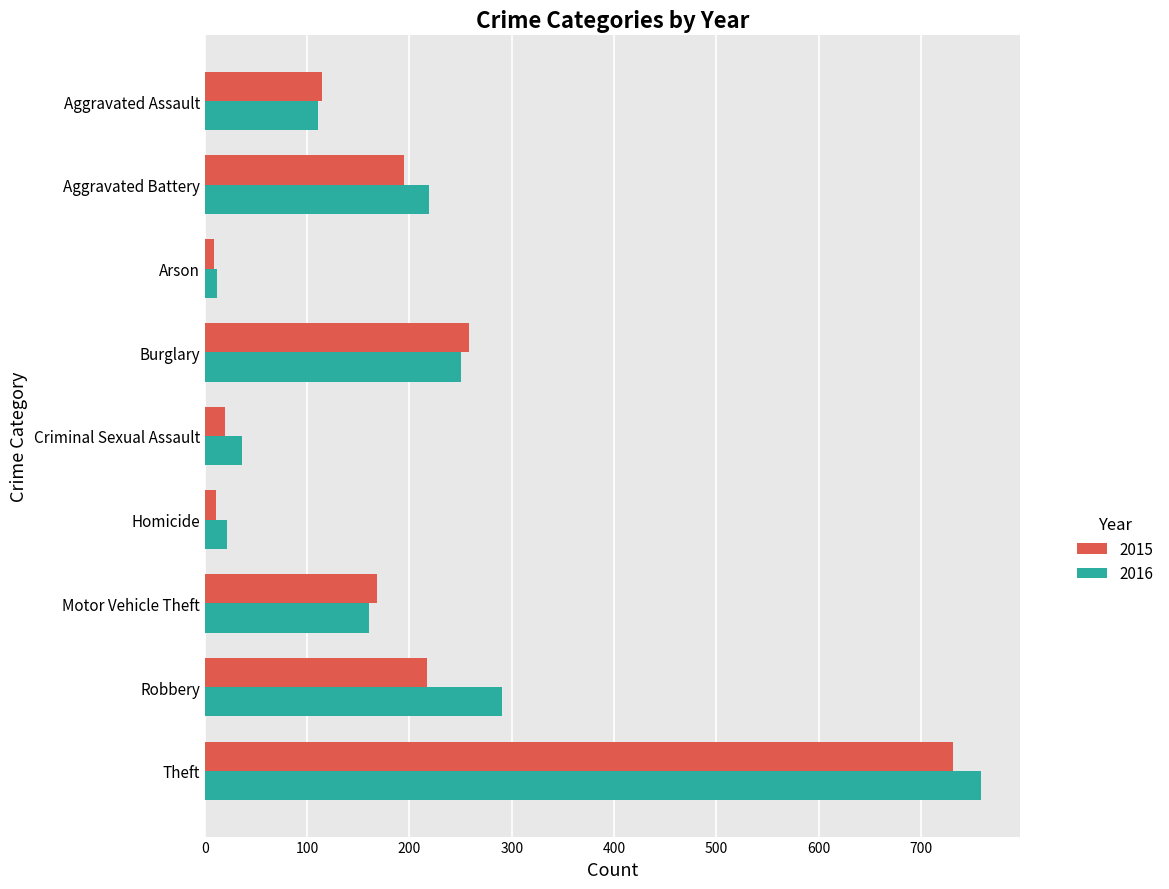

How many data points in 2015 are less than 168?

4